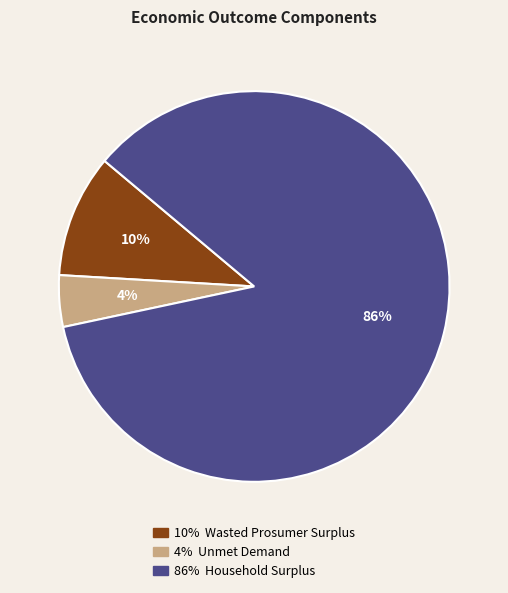

Is there any slice that represents more than half of the pie?

Yes